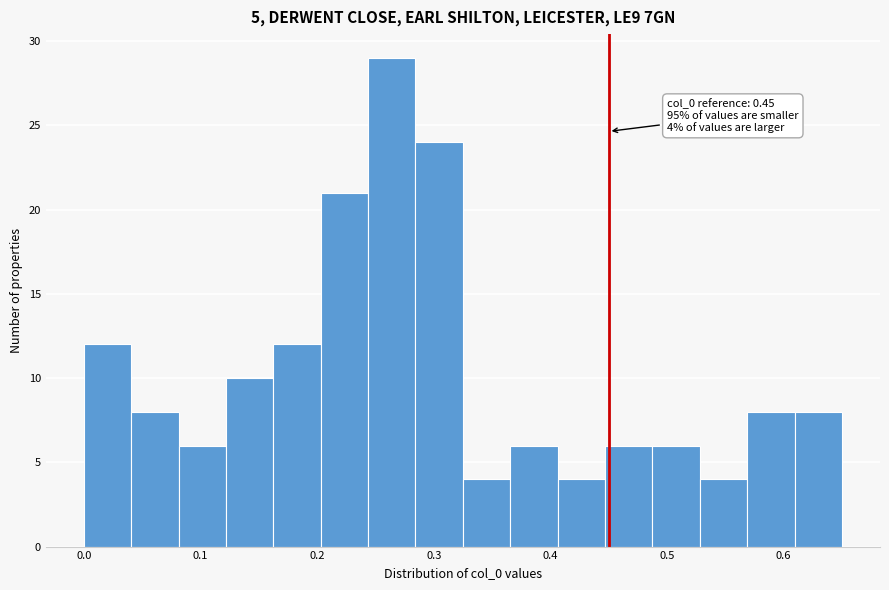

Which range on the x-axis has the tallest bar?

0.24 to 0.28